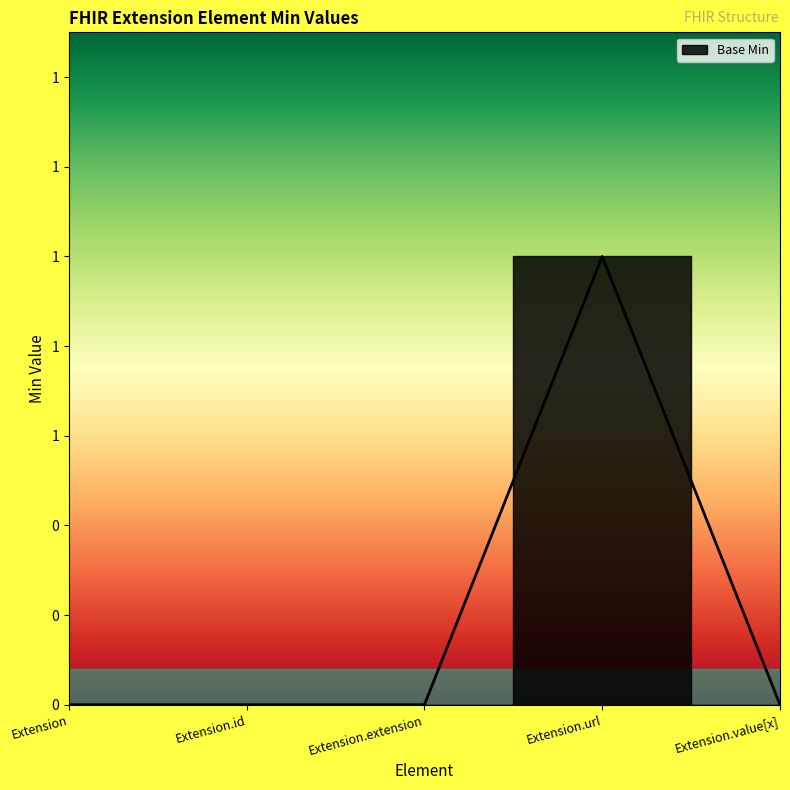

Rank the categories by value from lowest to highest.

Extension, Extension.id, Extension.extension, Extension.value[x], Extension.url